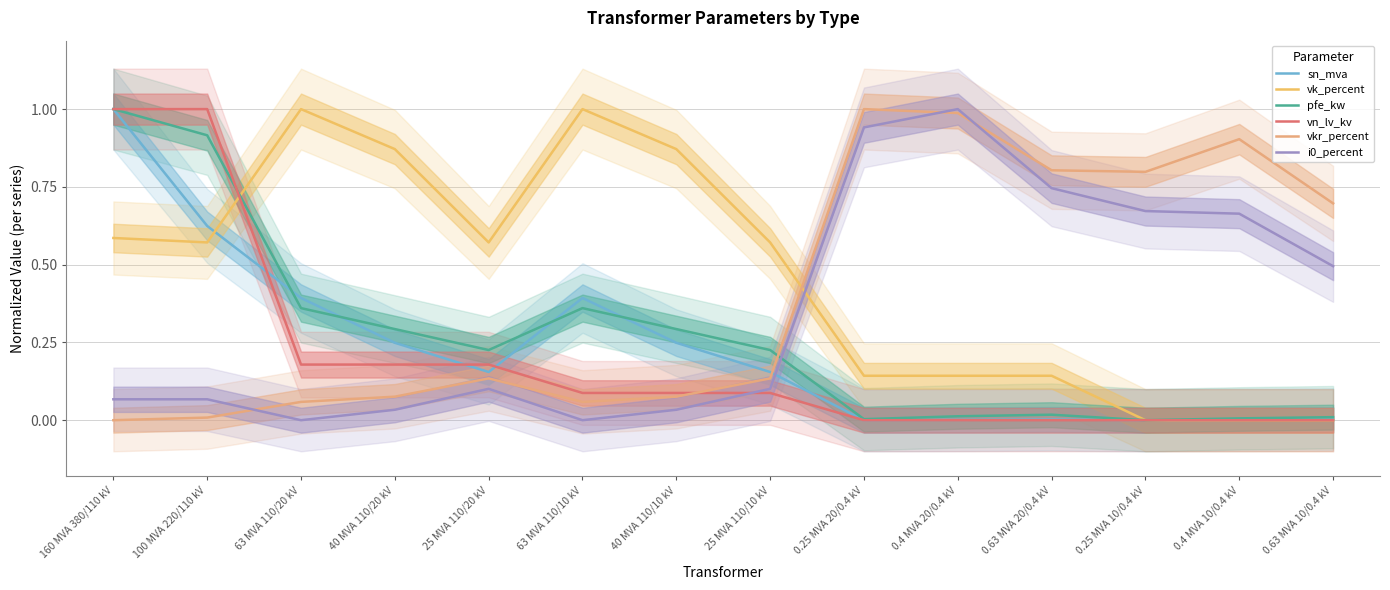

In vk_percent, how many points are higher than both neighbors (excluding endpoints)?

2